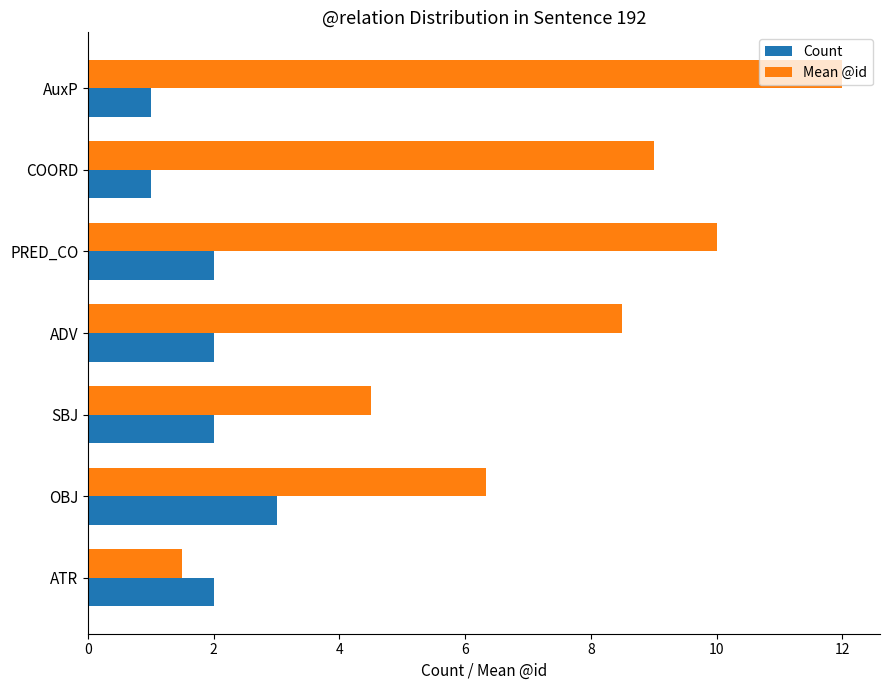

What are all the series names shown in the legend?

Count, Mean @id